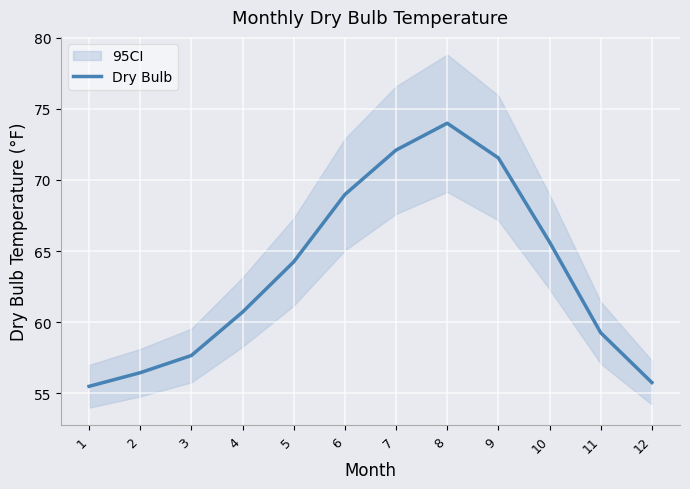

The chart shows a value of 59.2 at 11. True or false?

True